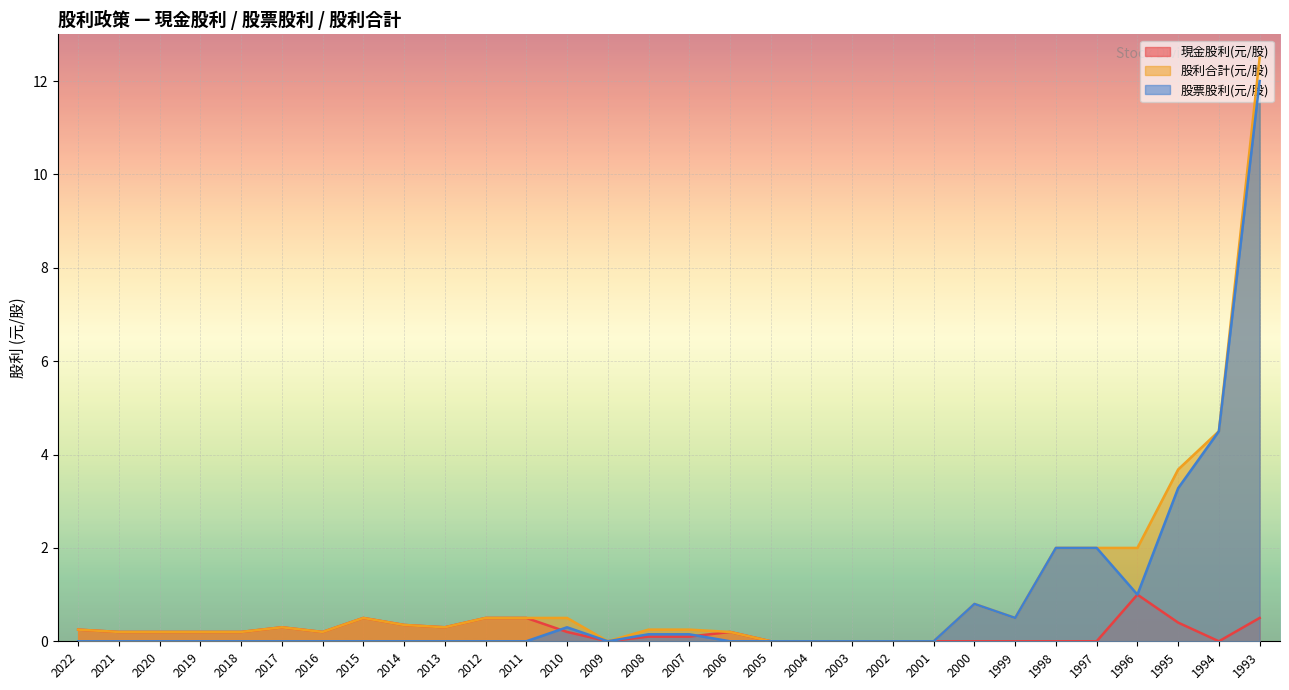

The 股票股利(元/股) series shows 7.9 at 2021. True or false?

False